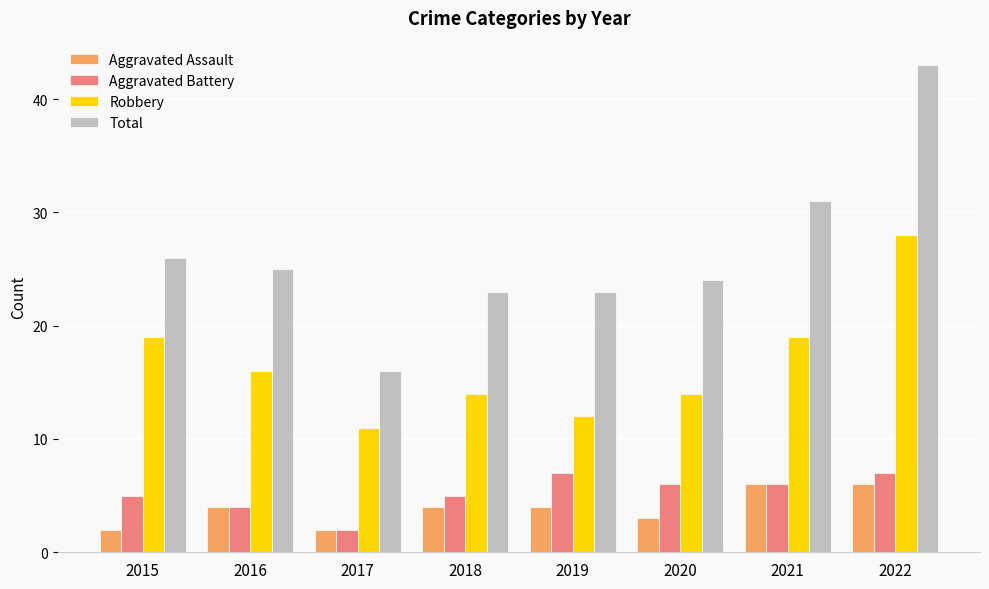

What is the spread (max minus min) of values at 2020?

21